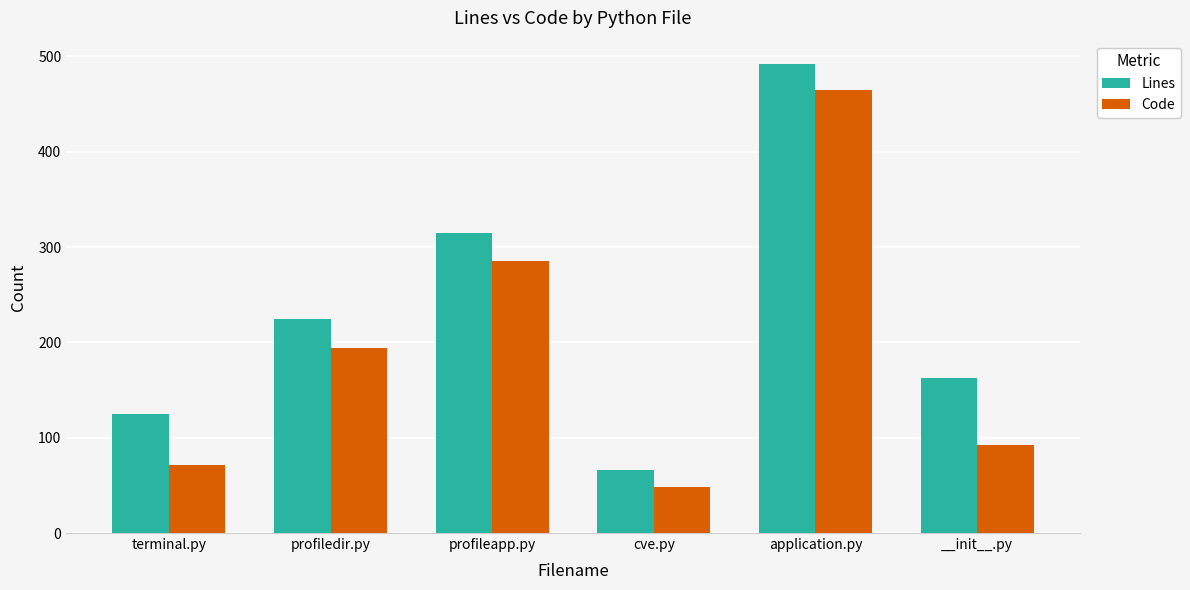

At which label is Lines closest to 279?

profileapp.py